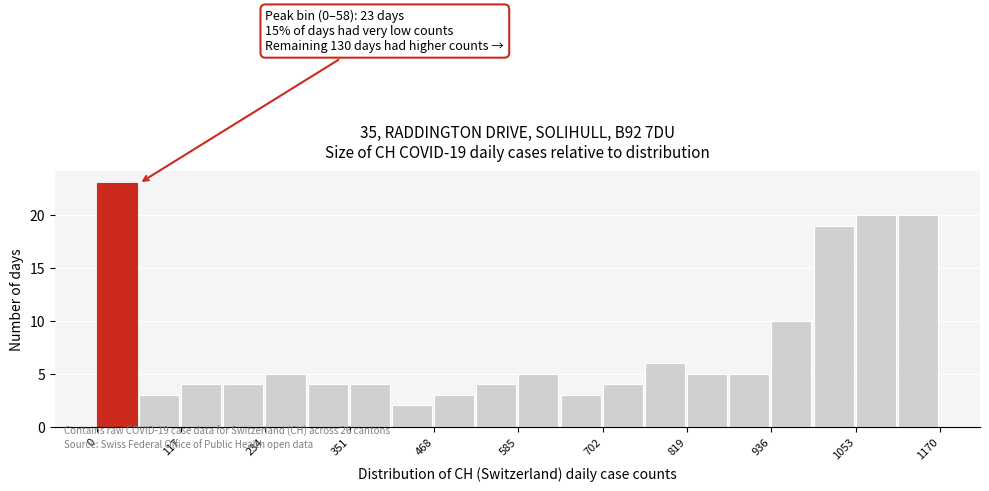

Read against the x-axis, roughly where is the centre of the tallest bar?

20